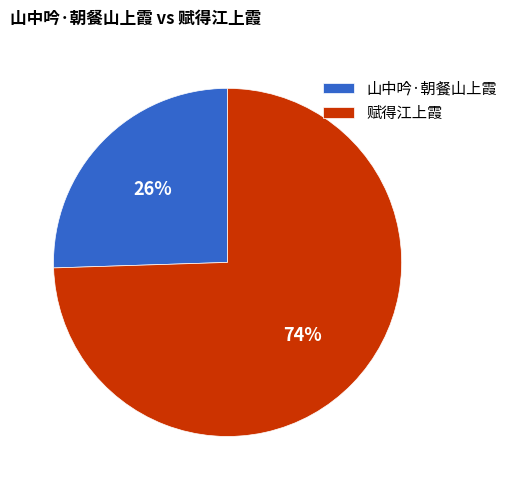

Between 山中吟·朝餐山上霞 and 赋得江上霞, which is larger?

赋得江上霞